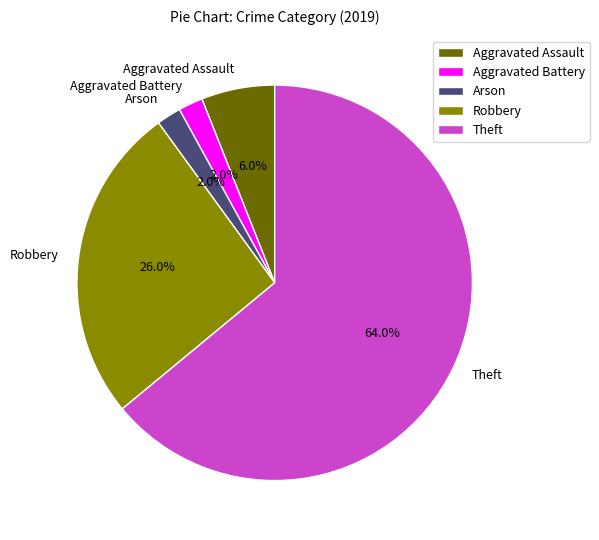

How many slices are in this pie chart?

5